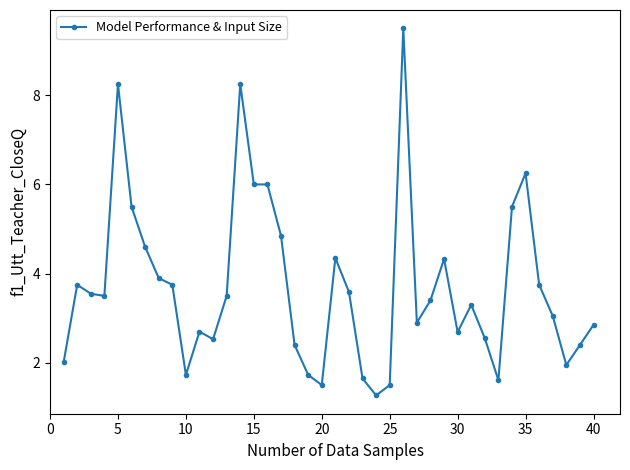

What is the greatest value displayed?

9.5